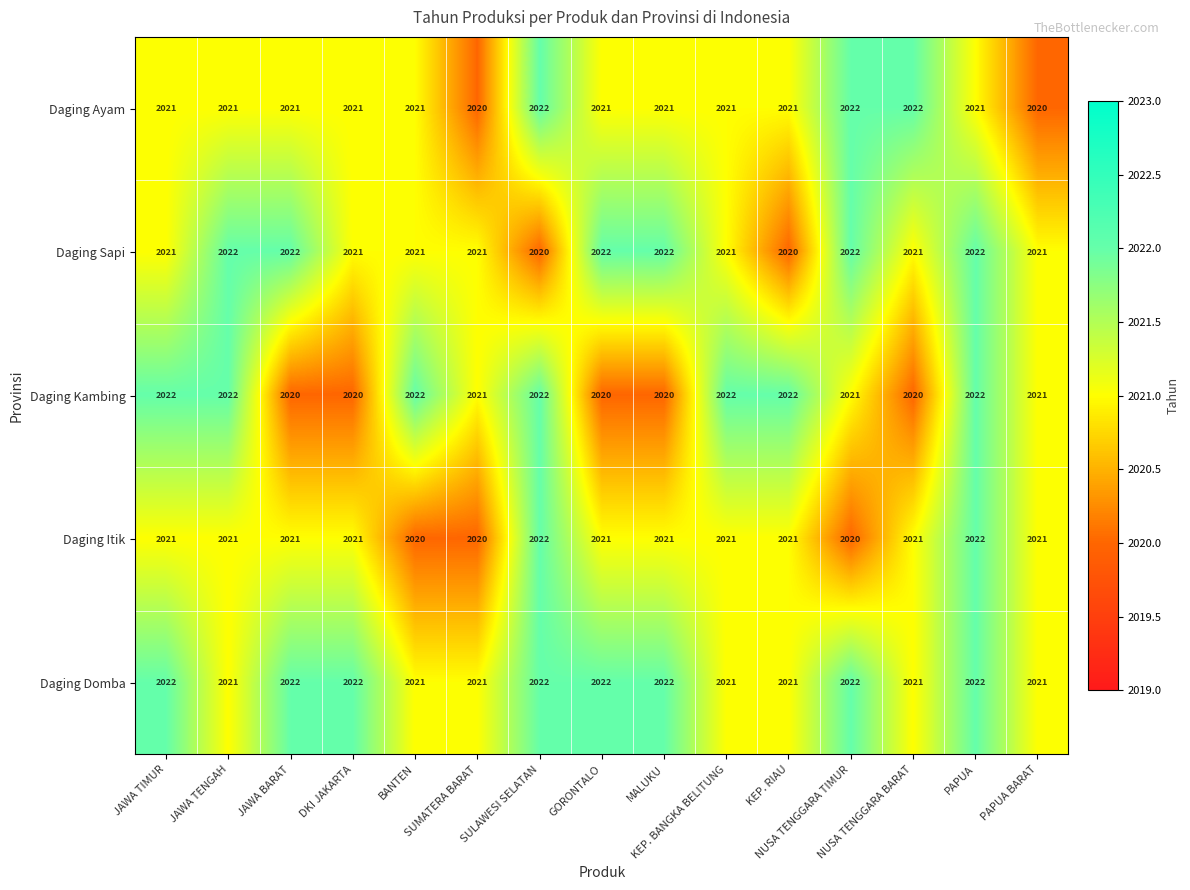

What is the minimum value for Daging Itik?

2020